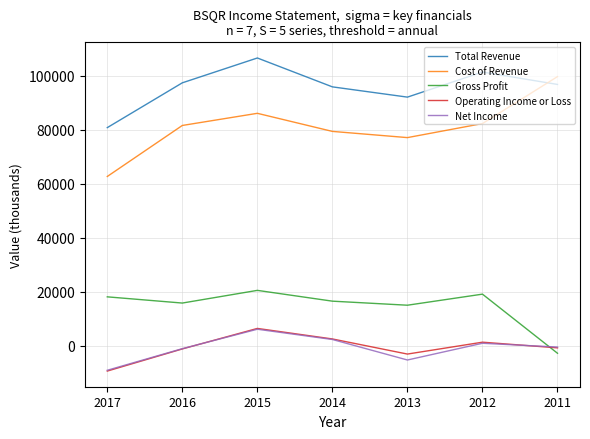

In Cost of Revenue, how many points are lower than both neighbors (excluding endpoints)?

1